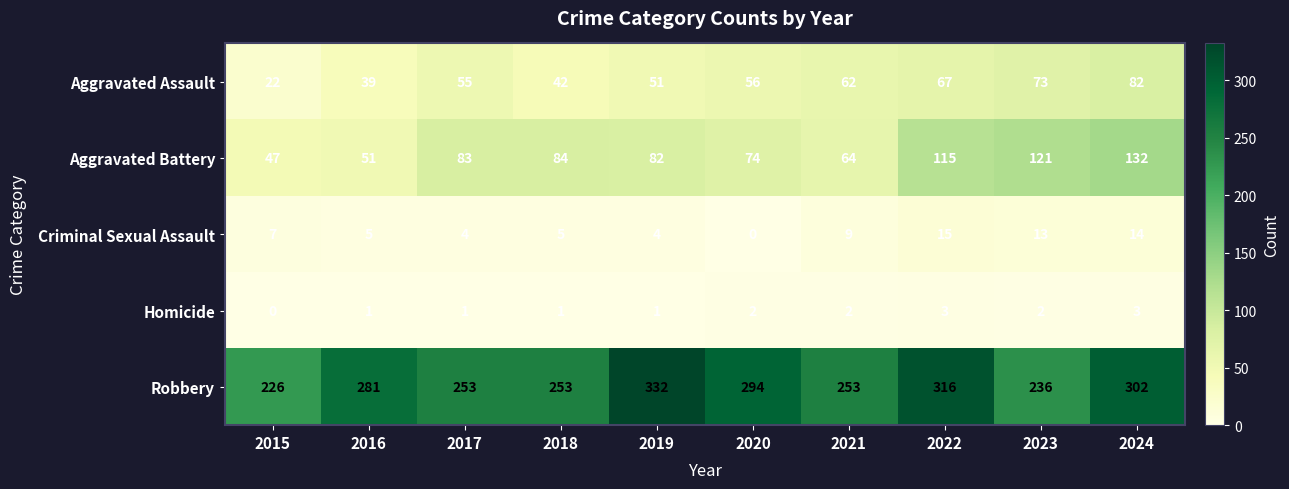

Is it true that Criminal Sexual Assault equals -5 at 2020?

False